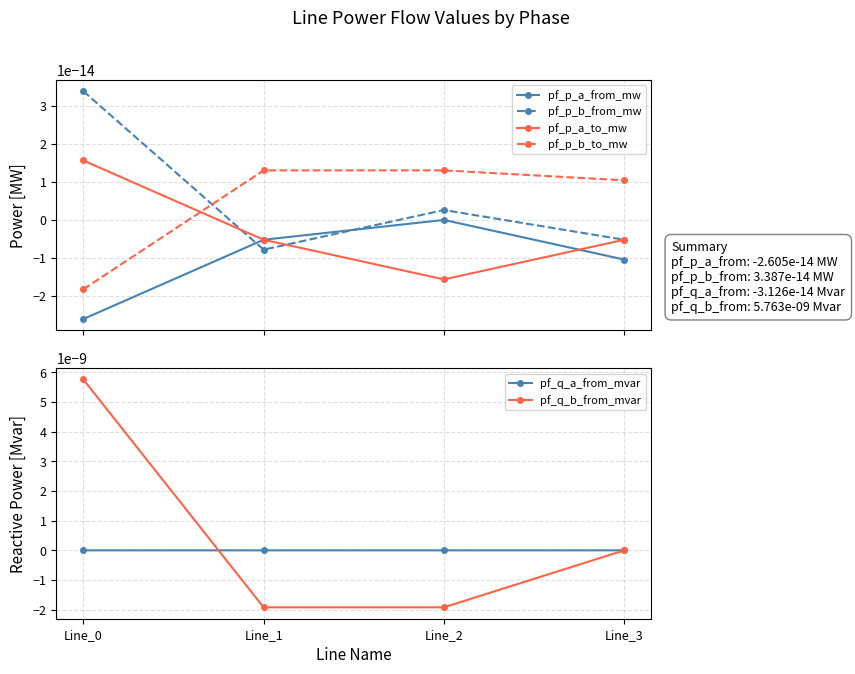

Which series has the widest spread of values?

pf_q_b_from_mvar